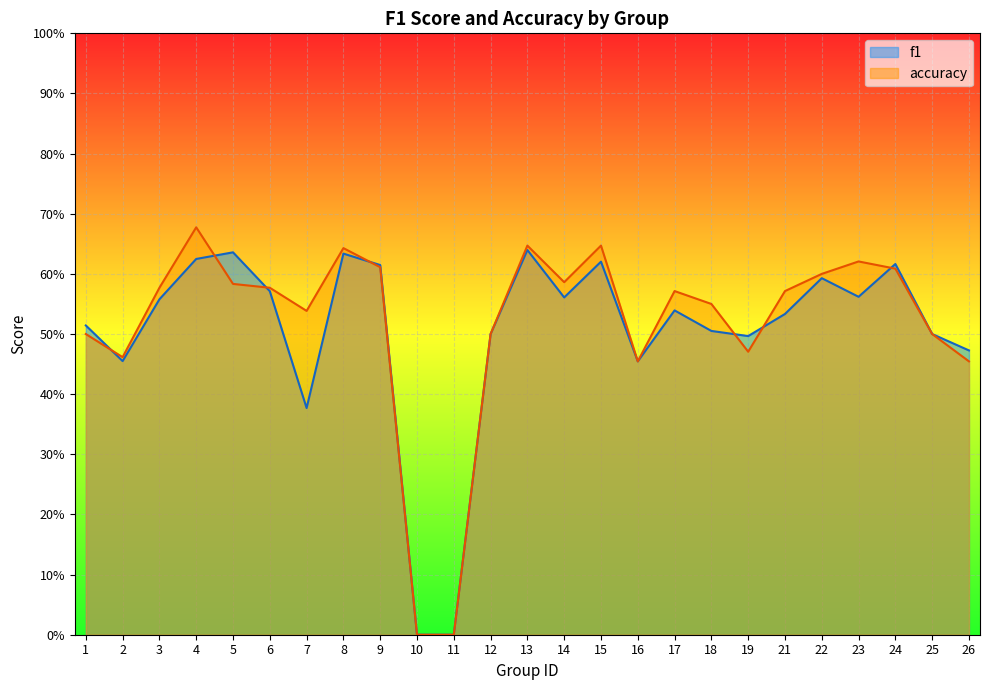

Reading left to right, extract all data points from this chart.

f1: 1=0.5	2=0.5	3=0.6	4=0.6	5=0.6	6=0.6	7=0.4	8=0.6	9=0.6	10=0.0	11=0.0	12=0.5	13=0.6	14=0.6	15=0.6	16=0.5	17=0.5	18=0.5	19=0.5	21=0.5	22=0.6	23=0.6	24=0.6	25=0.5	26=0.5
accuracy: 1=0.5	2=0.5	3=0.6	4=0.7	5=0.6	6=0.6	7=0.5	8=0.6	9=0.6	10=0.0	11=0.0	12=0.5	13=0.6	14=0.6	15=0.6	16=0.5	17=0.6	18=0.6	19=0.5	21=0.6	22=0.6	23=0.6	24=0.6	25=0.5	26=0.5